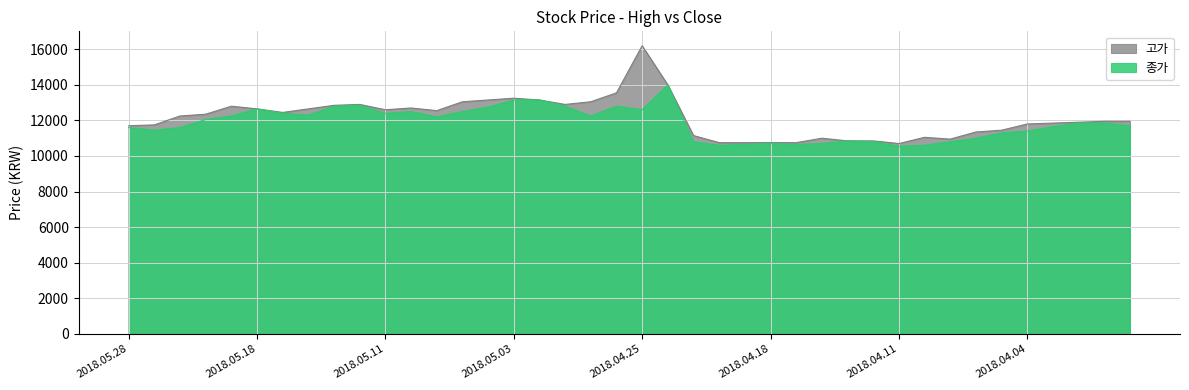

What is the label of the 8th point from the left?

2018.05.16